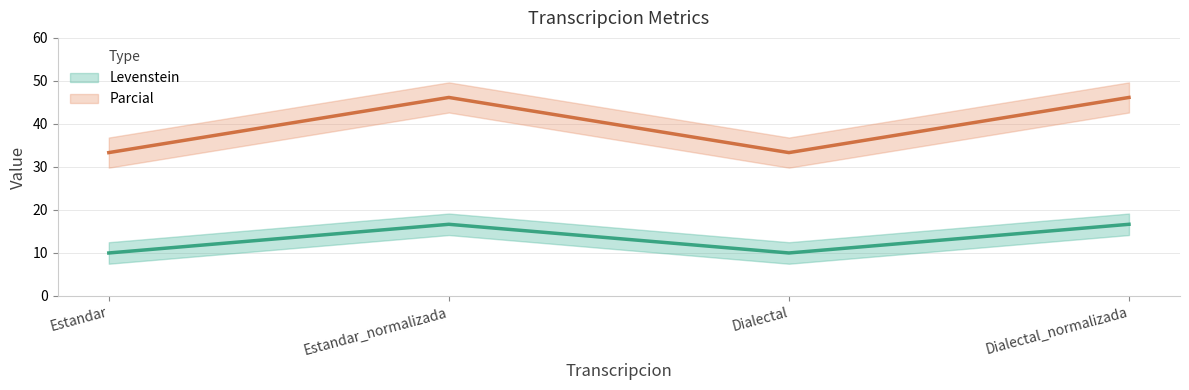

What is the greatest value displayed?

46.2